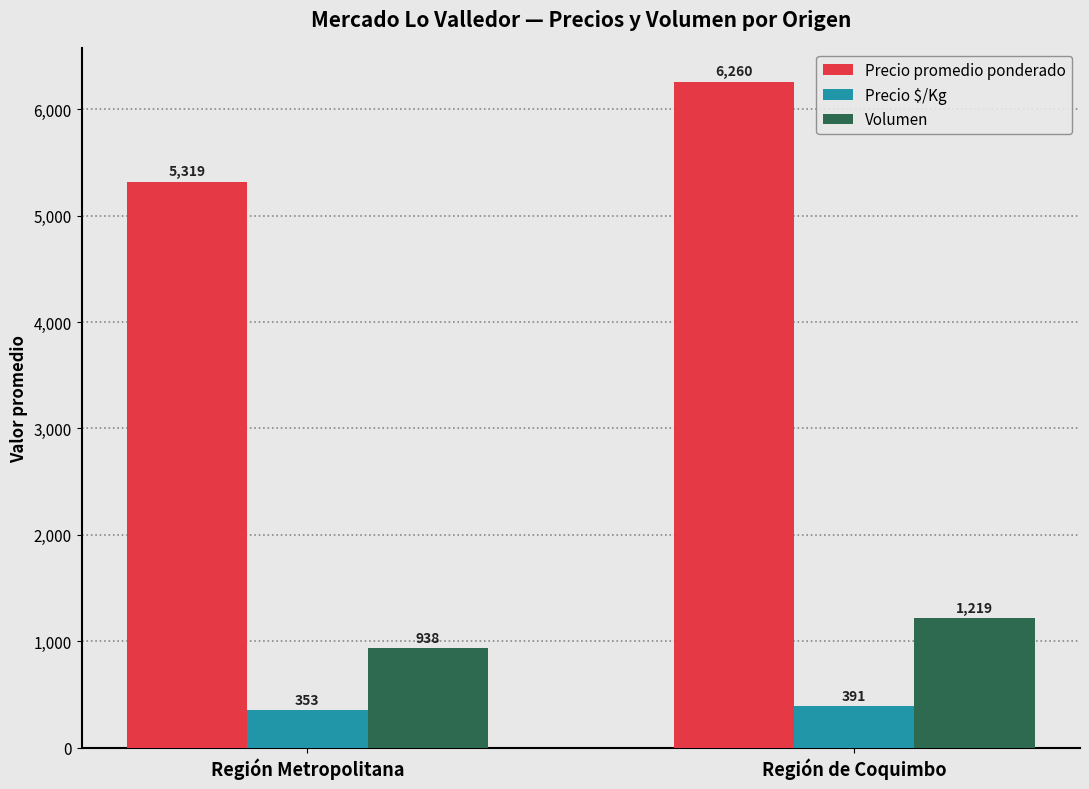

Which series has the widest spread of values?

Precio promedio ponderado